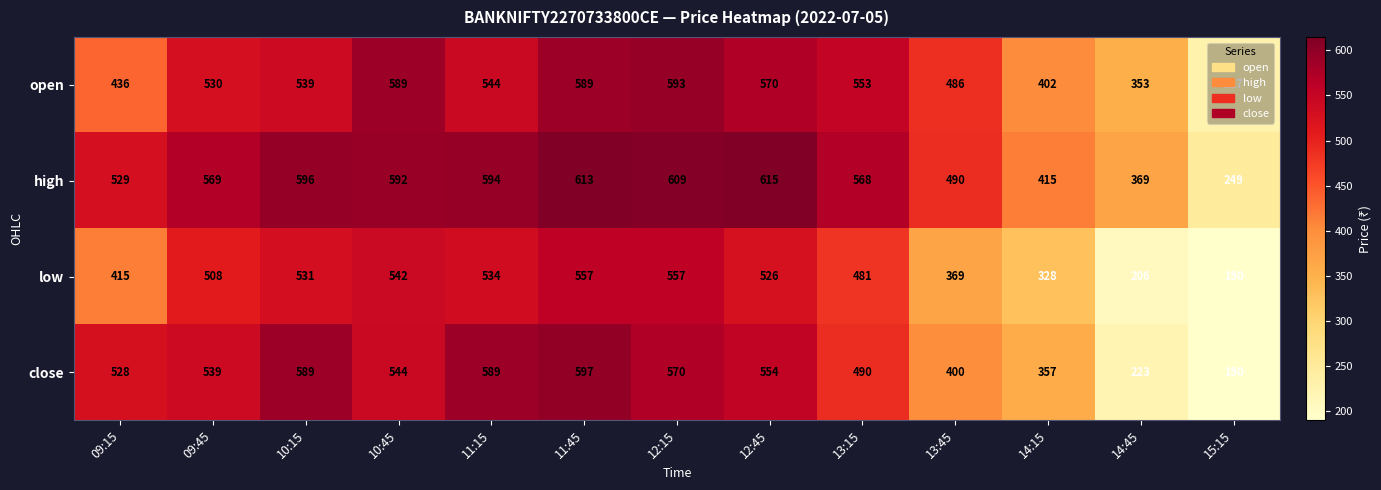

Rank the series by their average value, from highest to lowest.

high, open, close, low